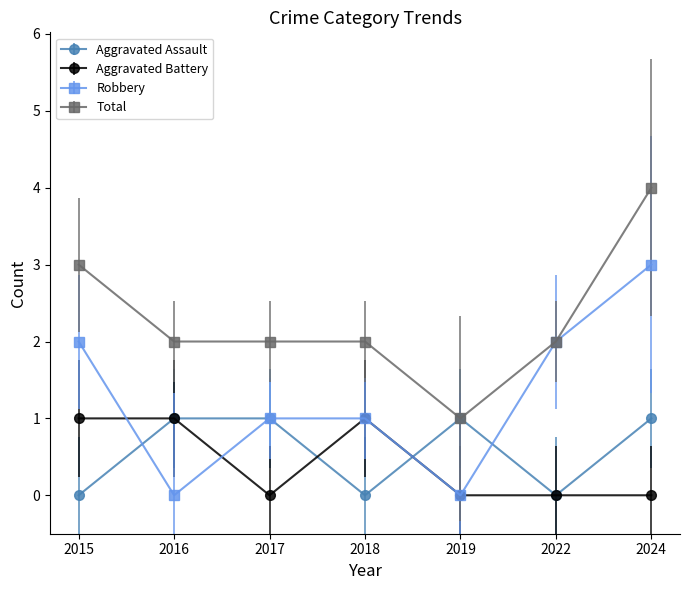

Which category has the lowest value in the Total series?

2019